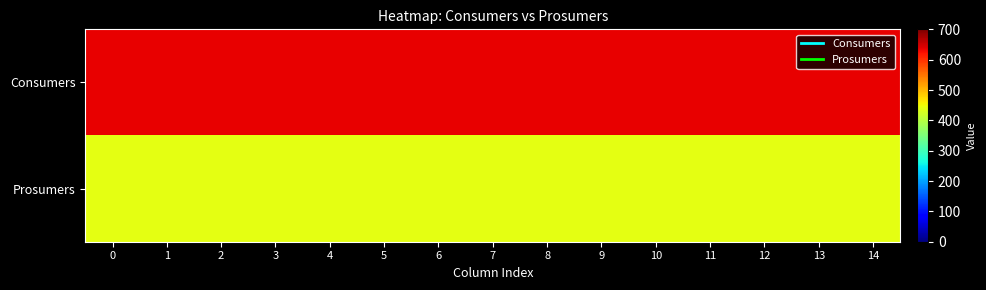

Count the number of categories in the chart.

15